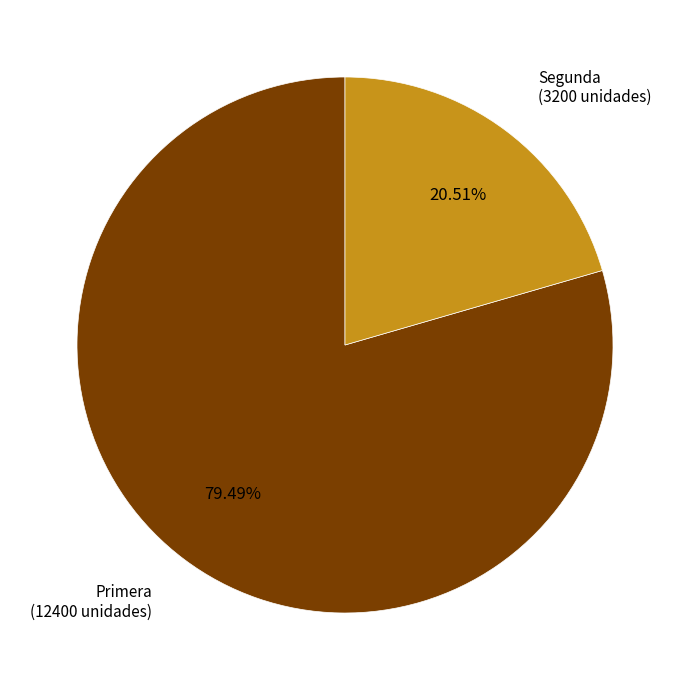

Is there any slice that represents more than half of the pie?

Yes